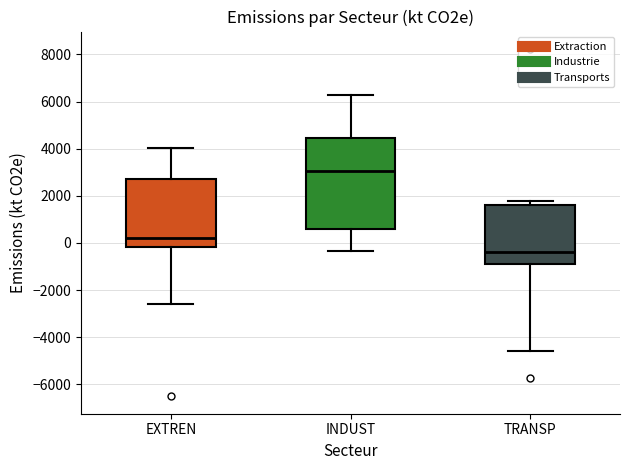

Reading left to right, transcribe this box plot: for each box, give where its median line is, the range the box spans, and where its two whiskers end, as read against the y-axis. The values are not printed on the chart, so give them approximately, as read against the axis.

EXTREN: median 200, box -200 to 2800, whiskers -2600 to 4000
INDUST: median 3000, box 600 to 4400, whiskers -400 to 6200
TRANSP: median -400, box -800 to 1600, whiskers -4600 to 1800